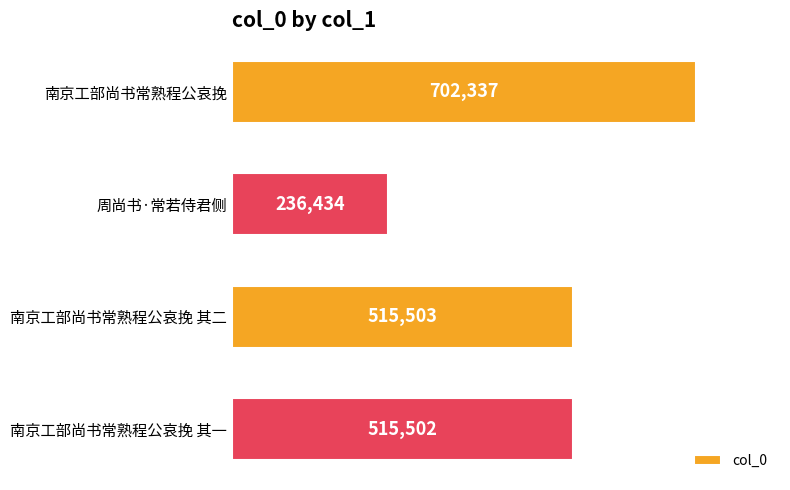

Reading bottom to top, extract all data points from this chart.

南京工部尚书常熟程公哀挽 其一=515502	南京工部尚书常熟程公哀挽 其二=515503	周尚书·常若侍君侧=236434	南京工部尚书常熟程公哀挽=702337